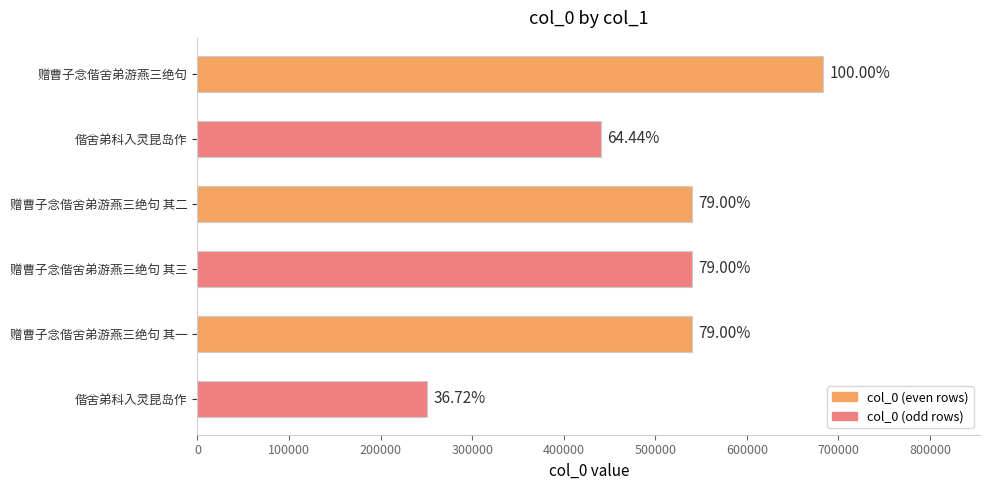

Are the bars horizontal?

Yes